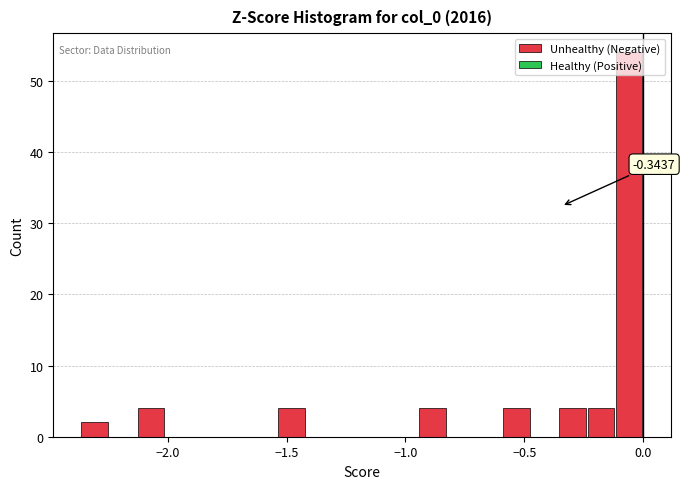

Read against the x-axis, roughly where is the centre of the tallest bar?

-0.05